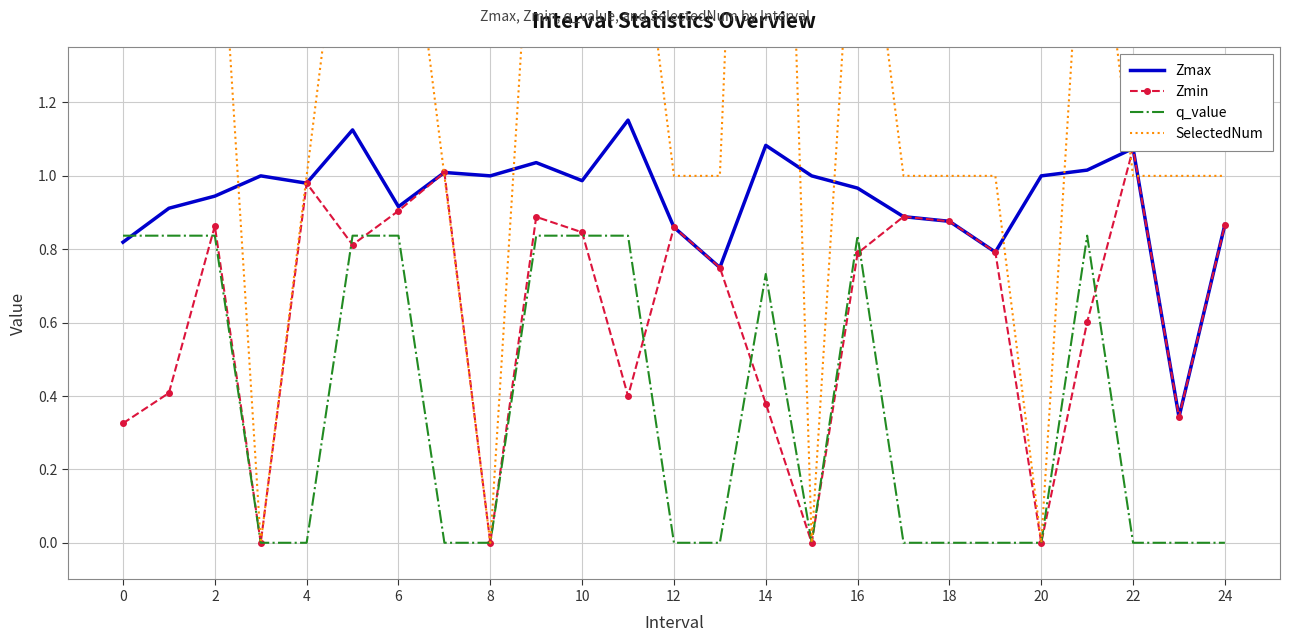

Is it true that q_value equals -0.0 at 24?

True